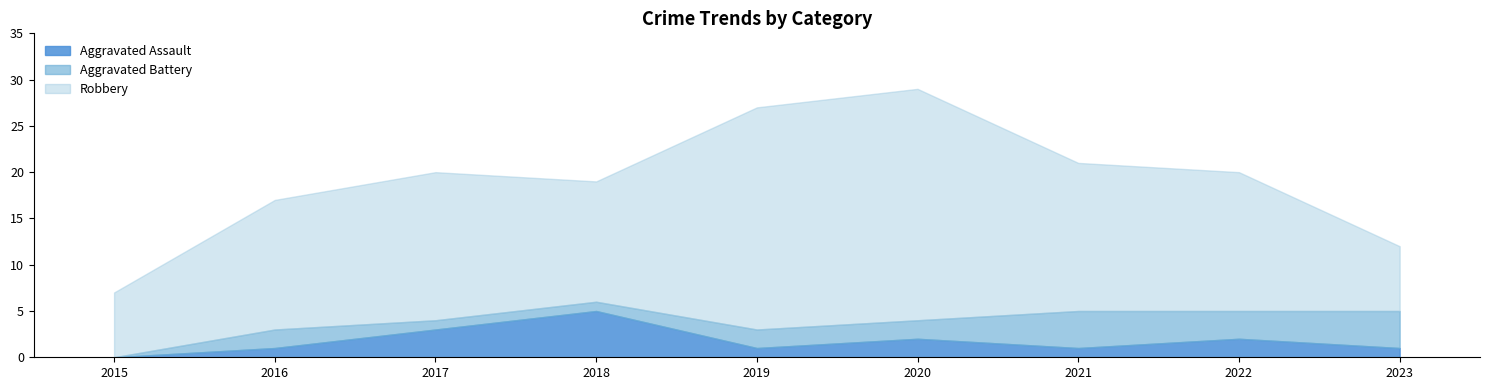

What is the total value across all series at 2018?

19